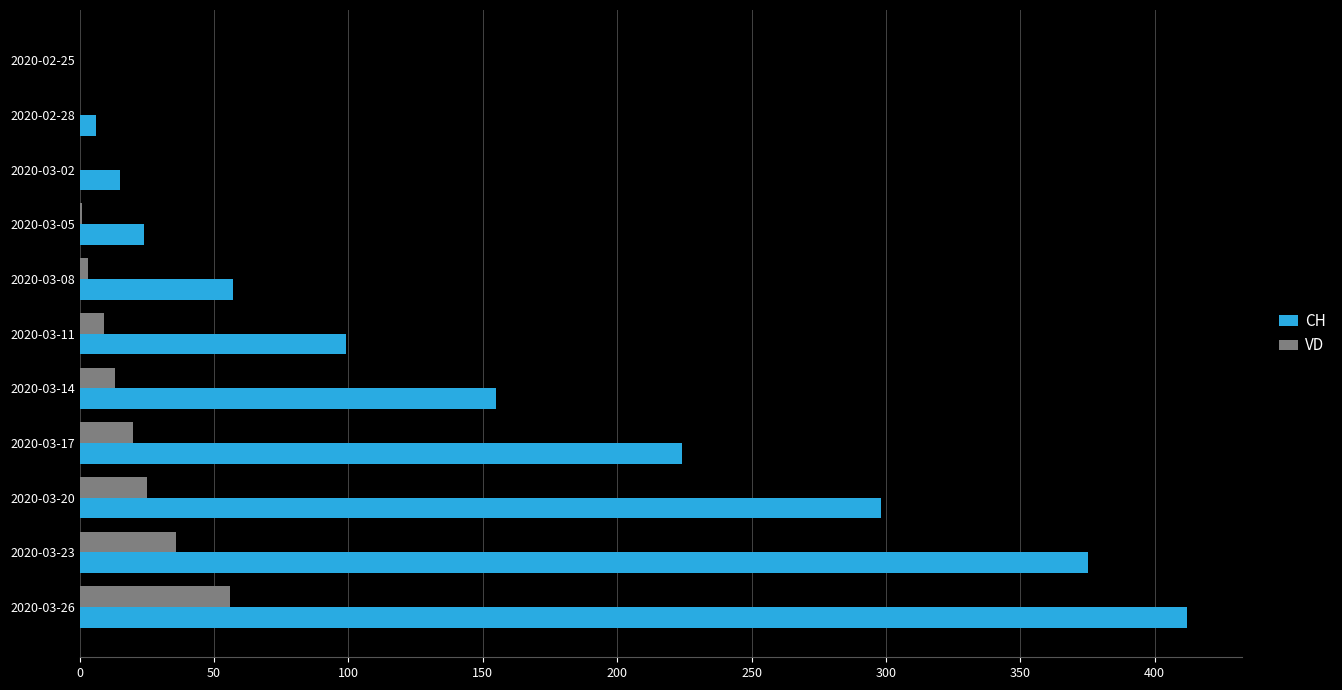

What is the average value of the VD series?

15